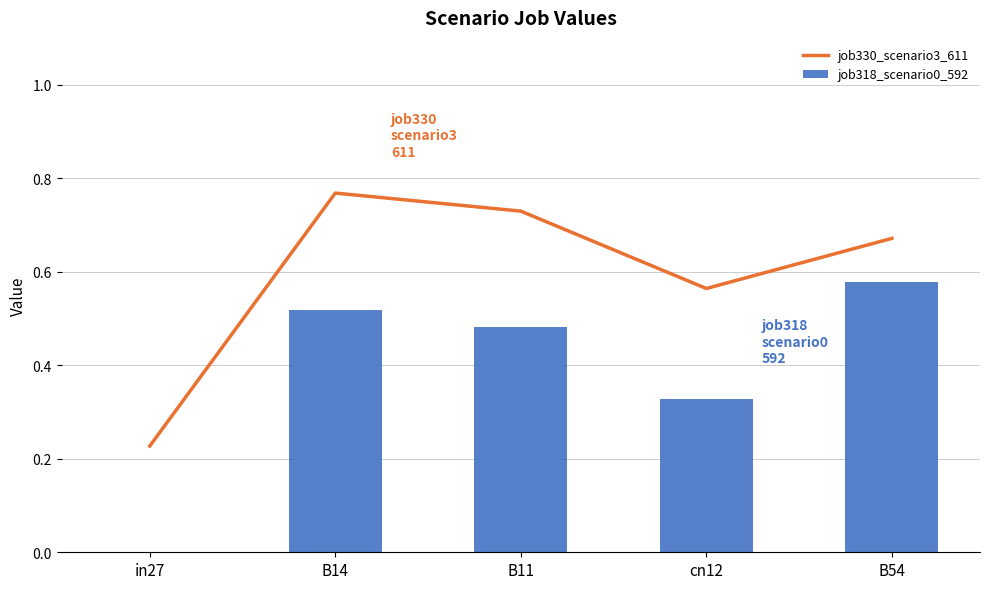

What is the spread (max minus min) of values at B54?

0.1